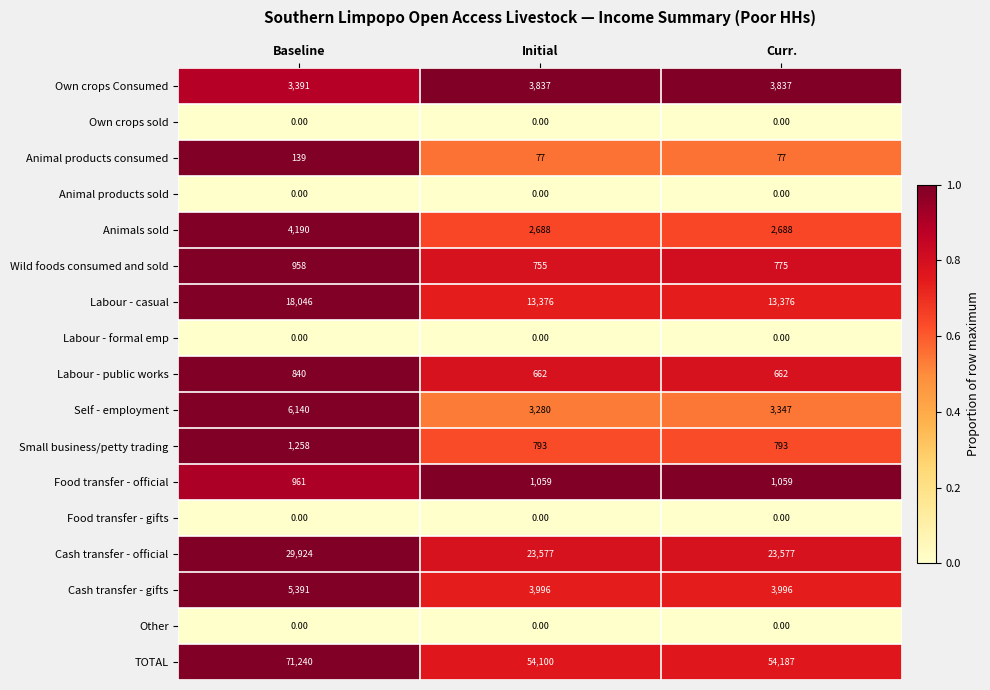

Which series has the widest spread of values?

TOTAL